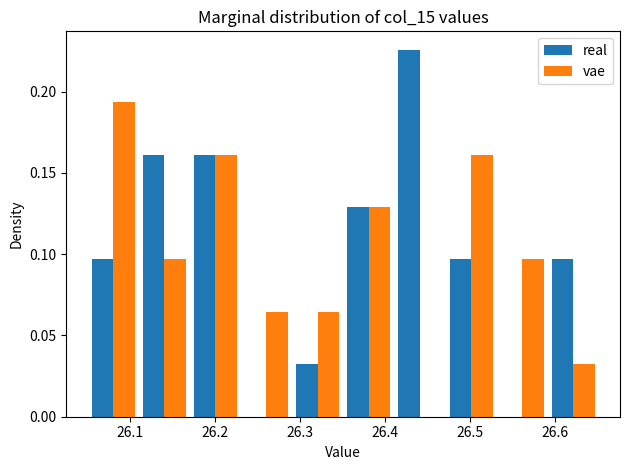

What is the height of the vae bar covering 26.23 to 26.29 on the x-axis? Neither the bar edges nor the heights are printed on the chart, so give them approximately, as read against the axes.

0.065